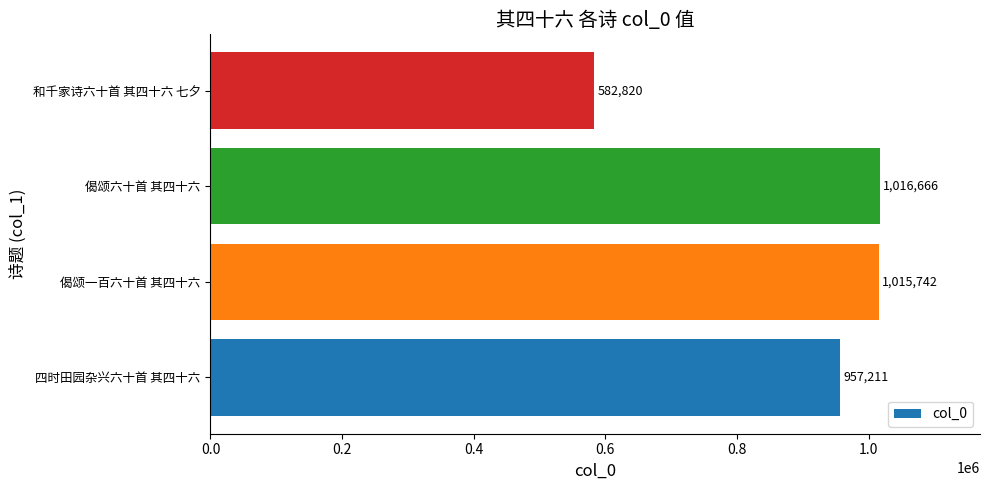

List the labels in order of value, smallest first.

和千家诗六十首 其四十六 七夕, 四时田园杂兴六十首 其四十六, 偈颂一百六十首 其四十六, 偈颂六十首 其四十六